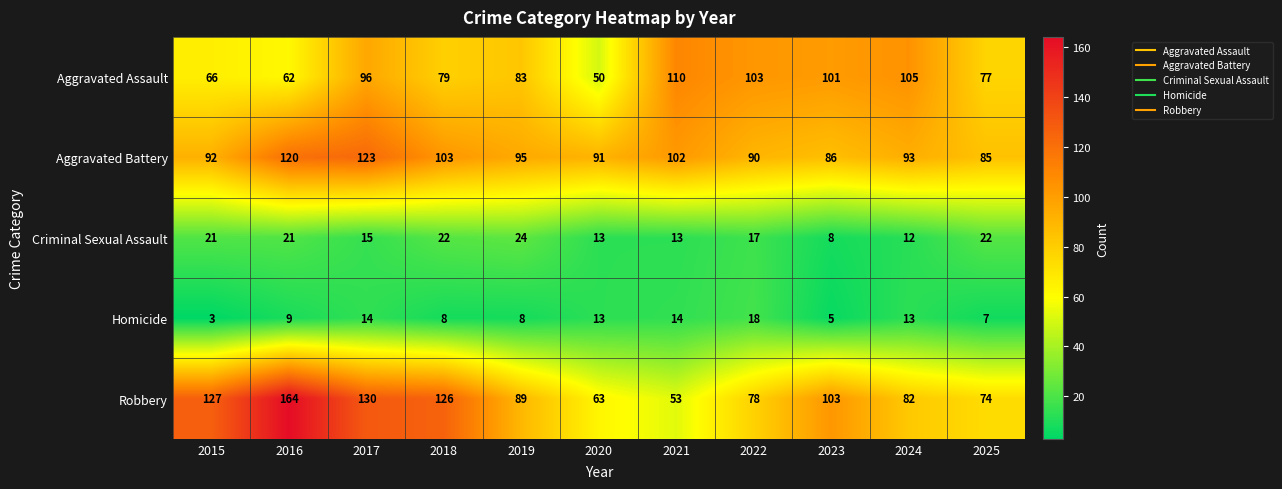

How many values in the Aggravated Battery series are below 93?

5